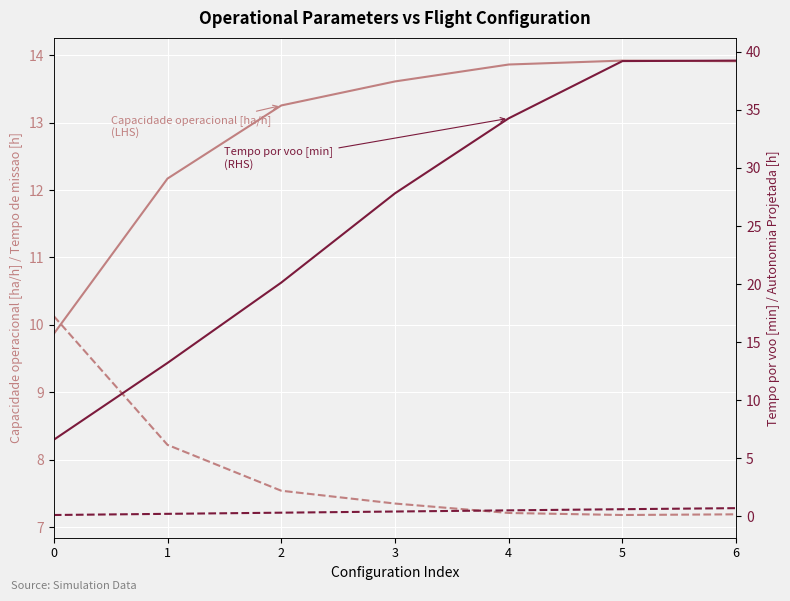

List the series in order of their peak value, lowest first.

Autonomia Projetada [h], Tempo de missao [h], Capacidade operacional [ha/h], Tempo por voo [min]